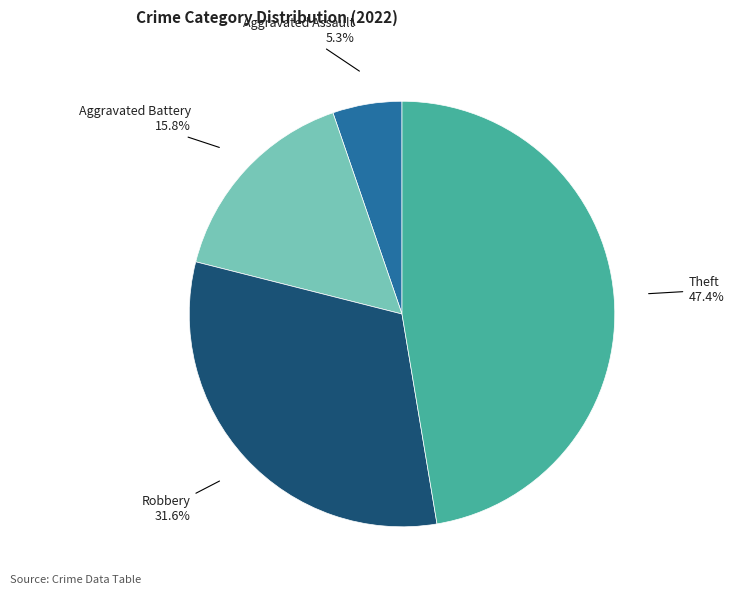

How many segments does this pie chart have?

4